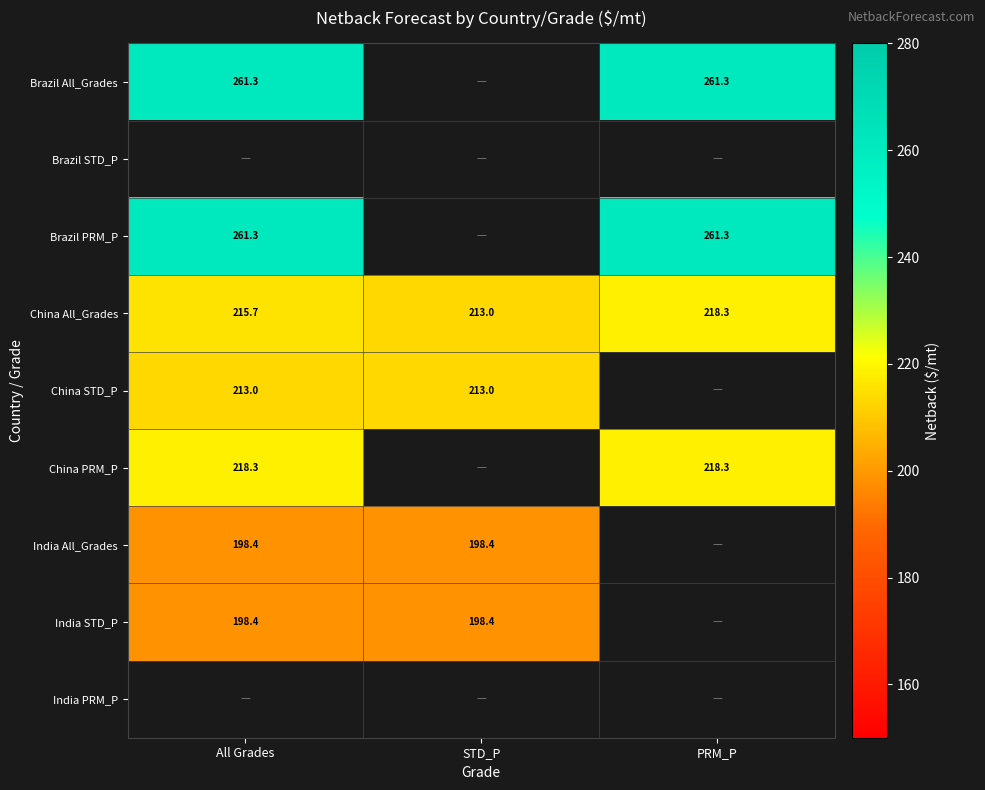

Which category has the highest value in the China All_Grades series?

PRM_P